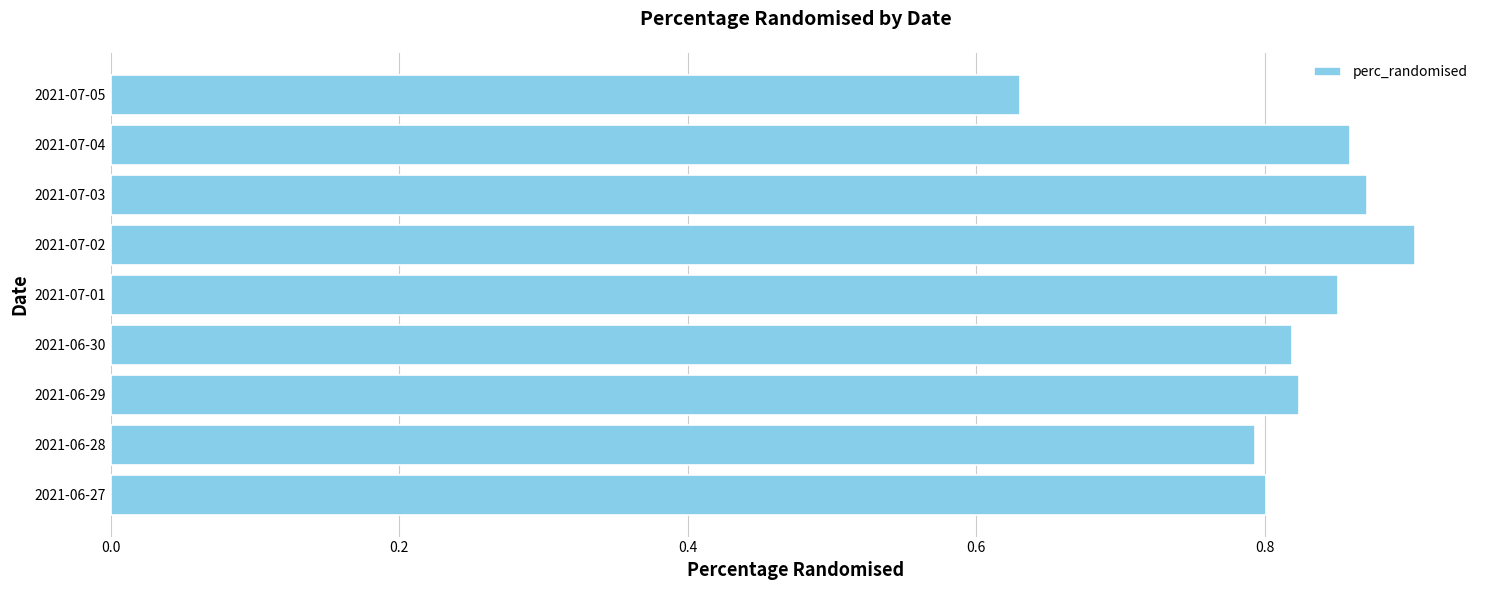

The chart shows a value of 1.3 at 2021-07-03. True or false?

False